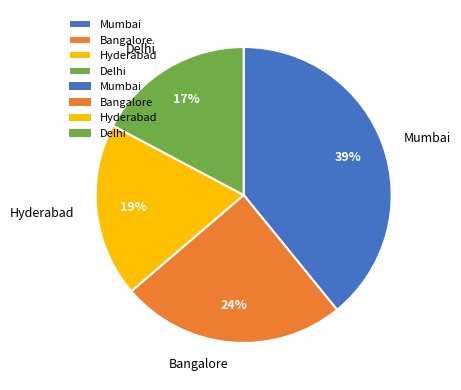

To the nearest percent, what portion does Mumbai represent?

39%